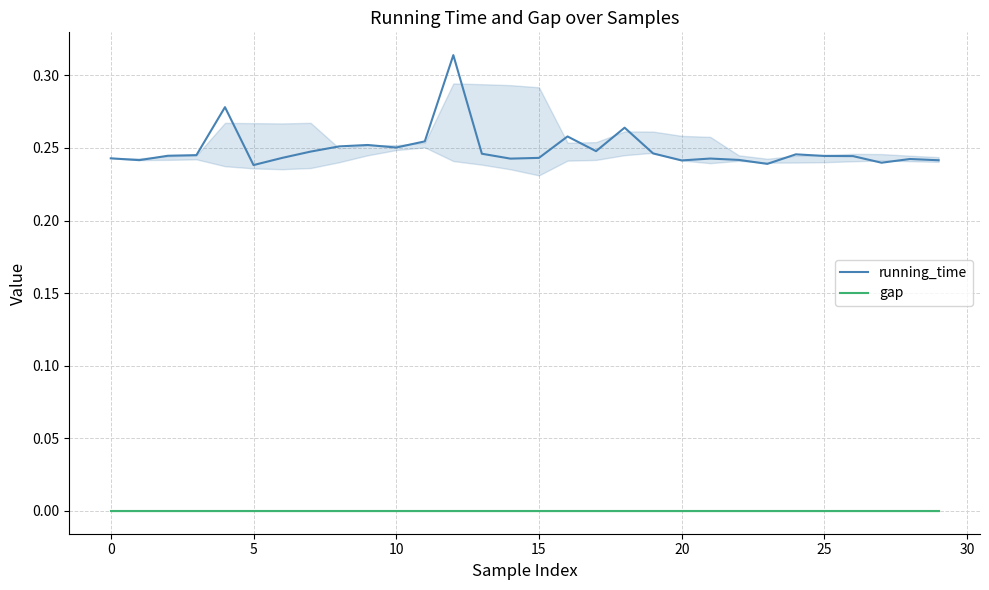

True or false: running_time and gap cross at least once.

False